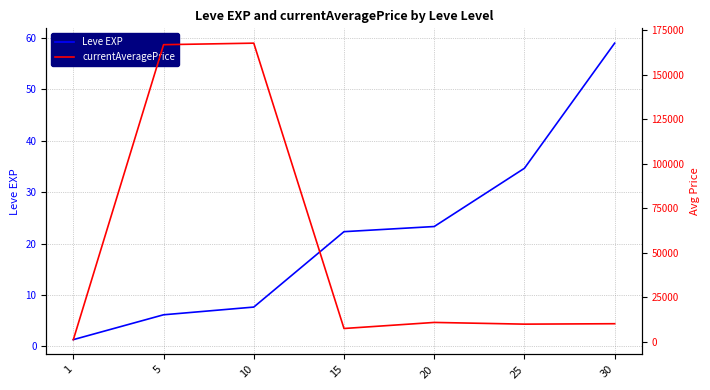

Which has a higher value, 5 or 1?

5